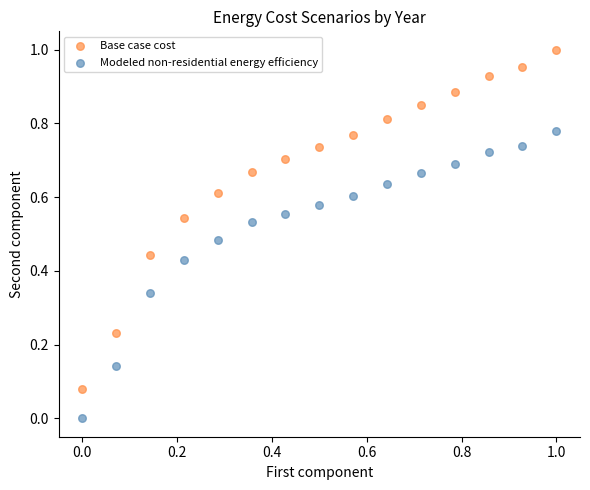

Which series reaches the minimum Y coordinate?

Modeled non-residential energy efficiency